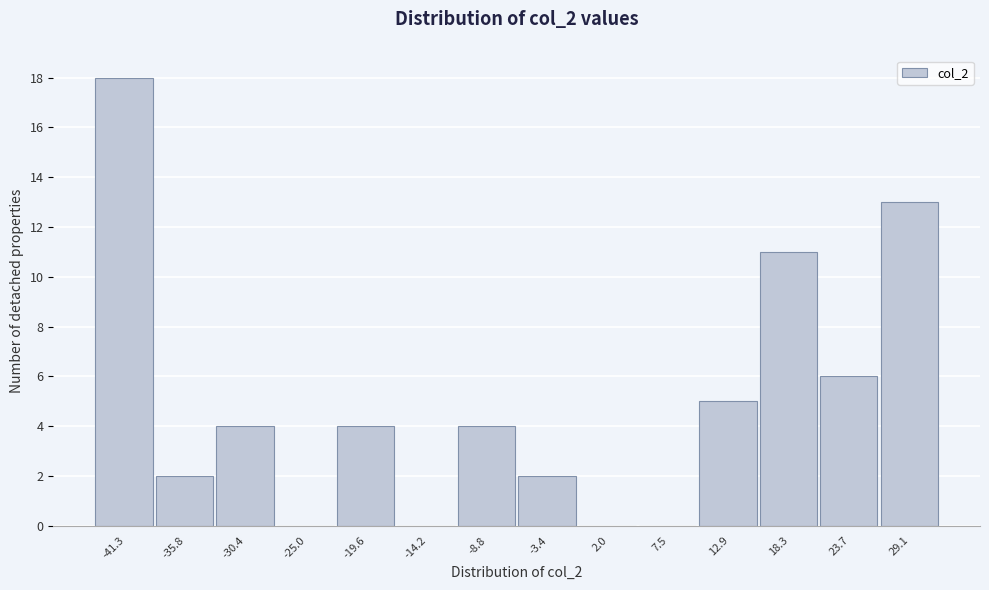

Reading left to right, extract all data points from this chart.

-41.3=18	-35.8=2	-30.4=4	-25.0=0	-19.6=4	-14.2=0	-8.8=4	-3.4=2	2.0=0	7.5=0	12.9=5	18.3=11	23.7=6	29.1=13